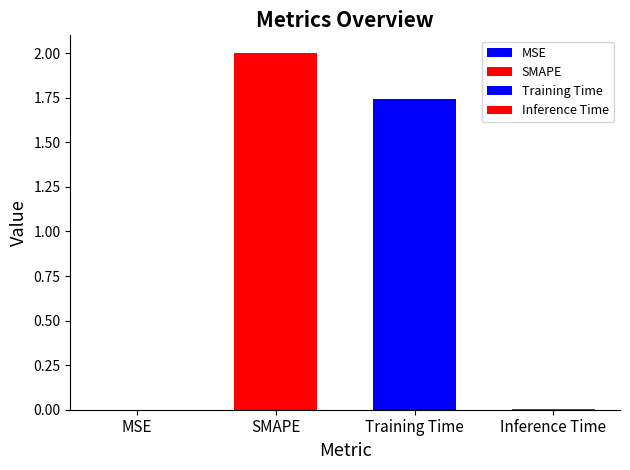

Reading right to left, what are all the values shown in this chart?

Inference Time=0.0	Training Time=1.7	SMAPE=2.0	MSE=0.0